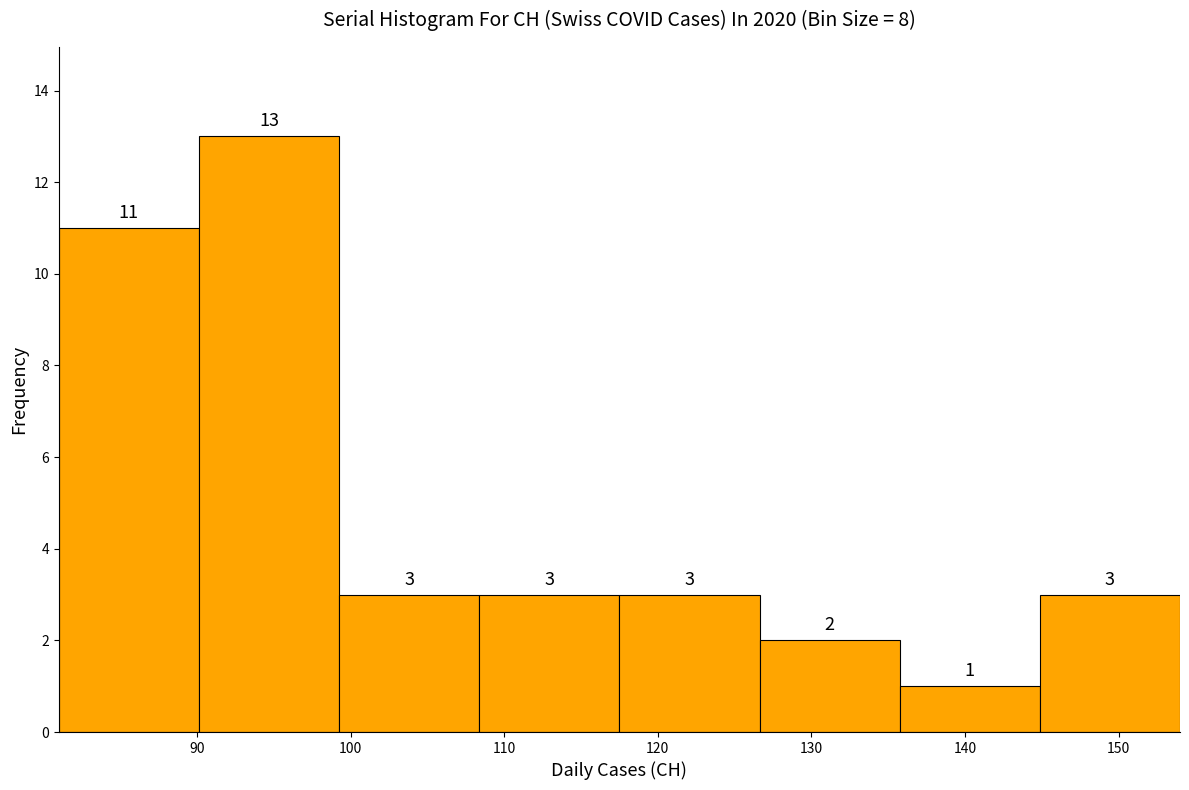

Reading left to right, transcribe this chart: for each bar, give the range it covers on the x-axis and its height. The bar edges are not printed on the chart, so give them approximately, as read against the axis.

81 to 90: 11
90 to 99: 13
99 to 108: 3
108 to 118: 3
118 to 127: 3
127 to 136: 2
136 to 145: 1
145 to 154: 3